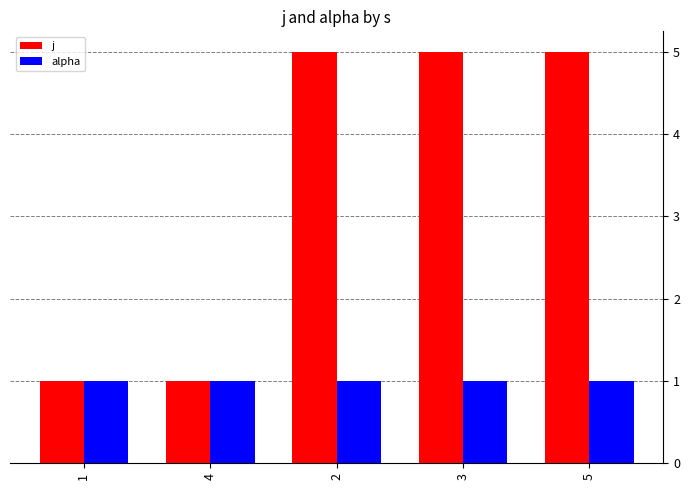

True or false: j has a value of 3 at 5.

False